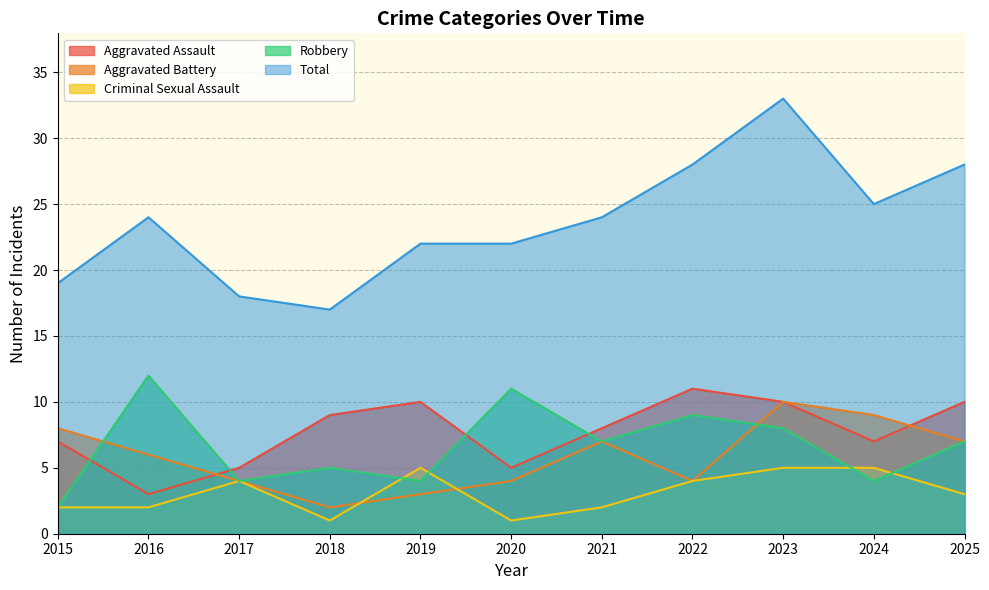

How many interior local valleys does the Aggravated Assault series have?

3